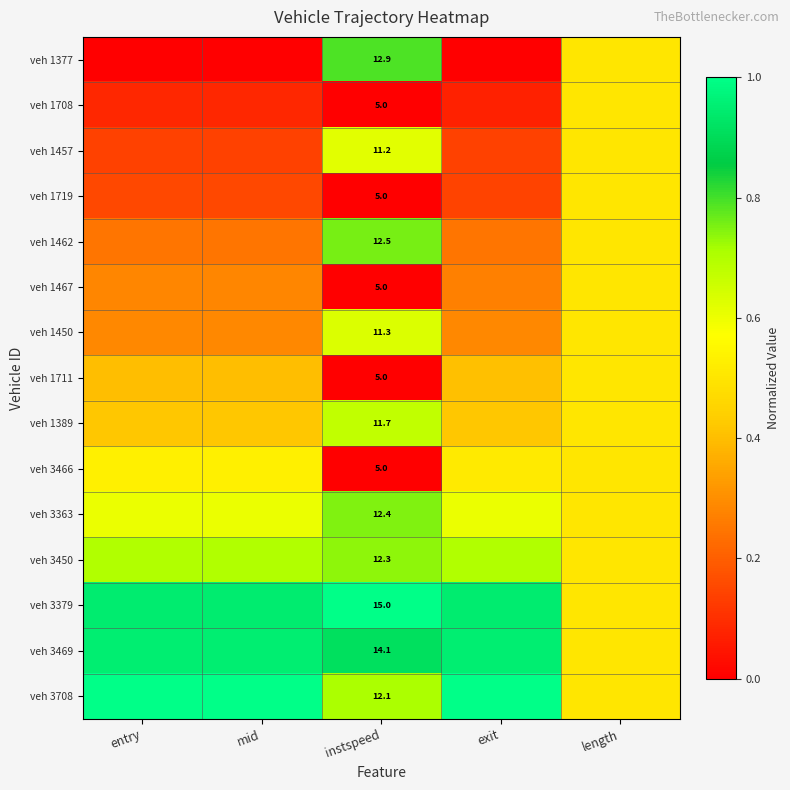

What is the greatest value displayed?

1.0